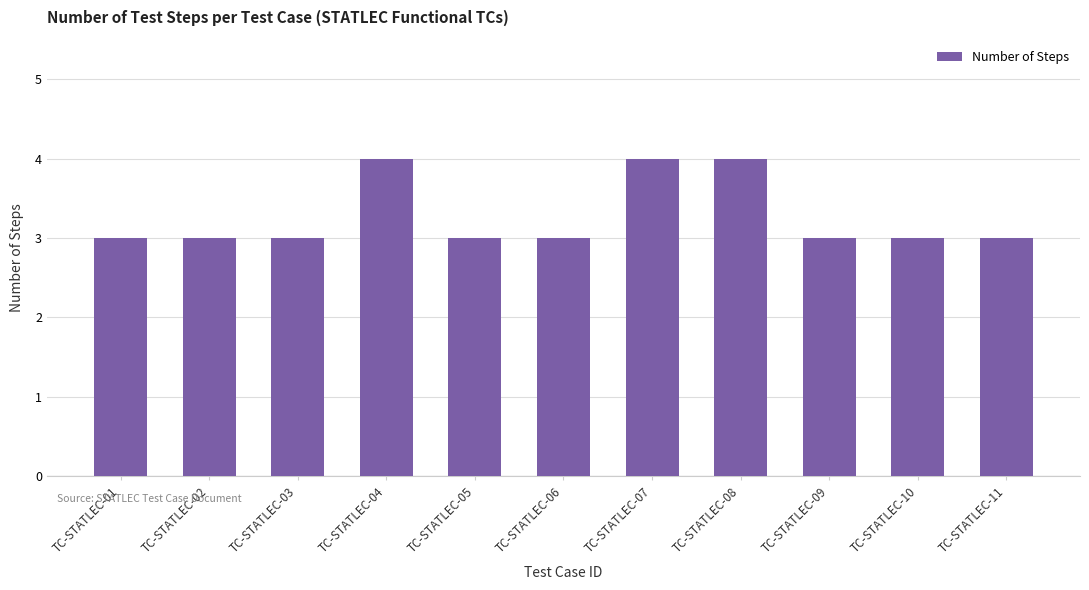

How many categories are shown in the chart?

11